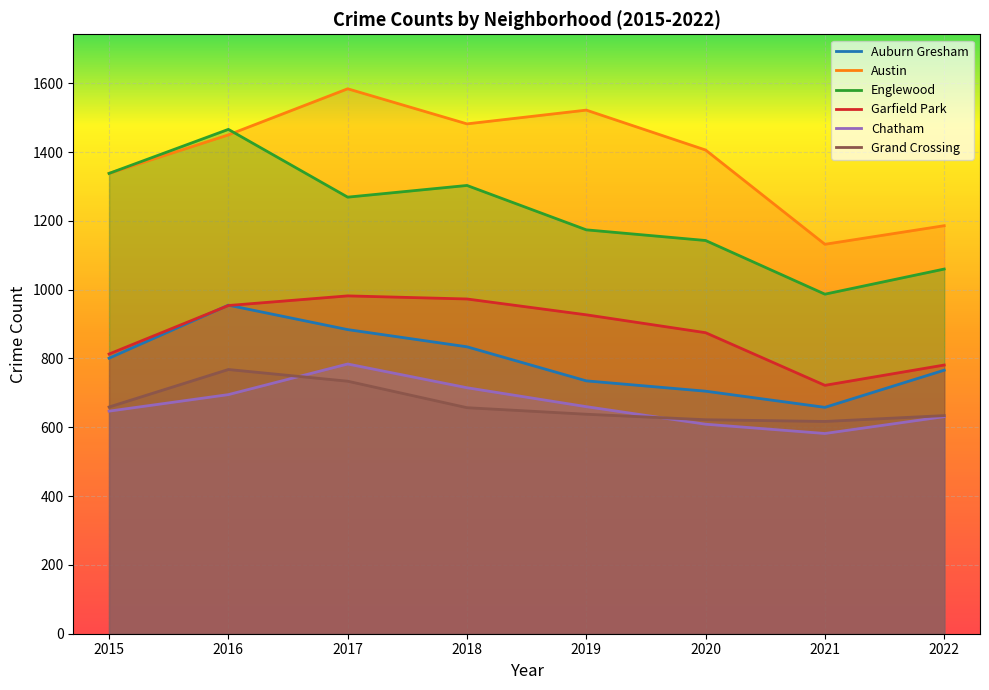

Which series changed the most between 2016 and 2017?

Englewood